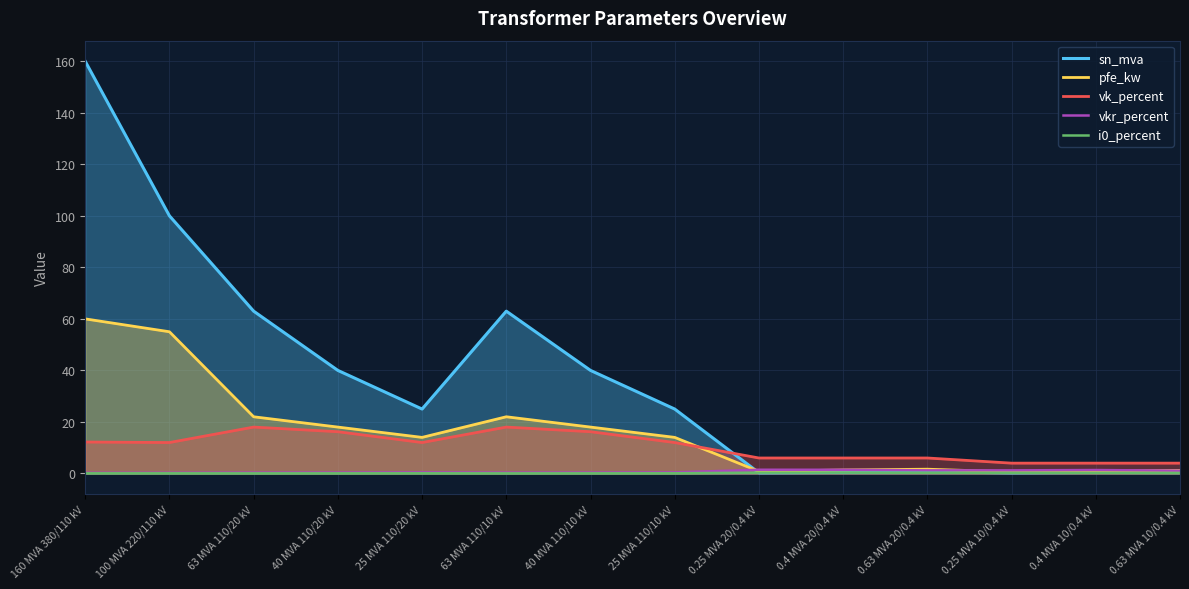

What is the label of the 11th point from the right?

40 MVA 110/20 kV